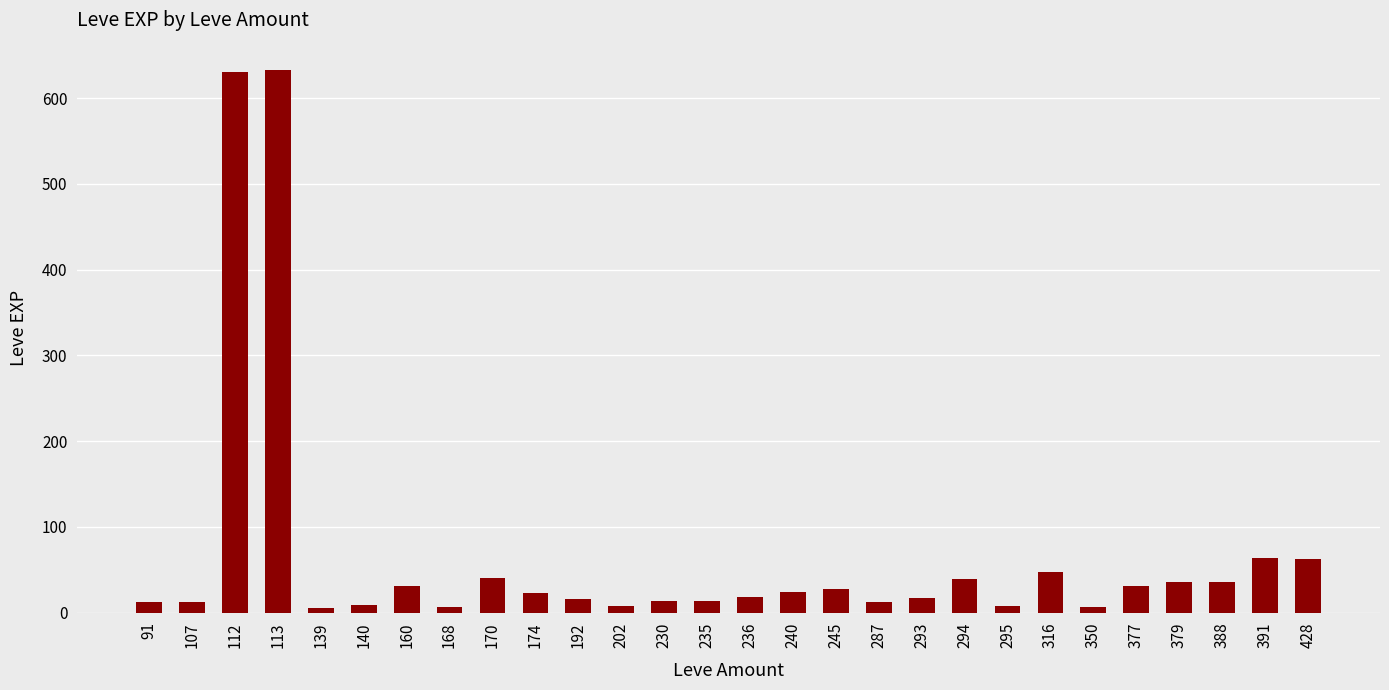

What is the maximum value shown in the chart?

633